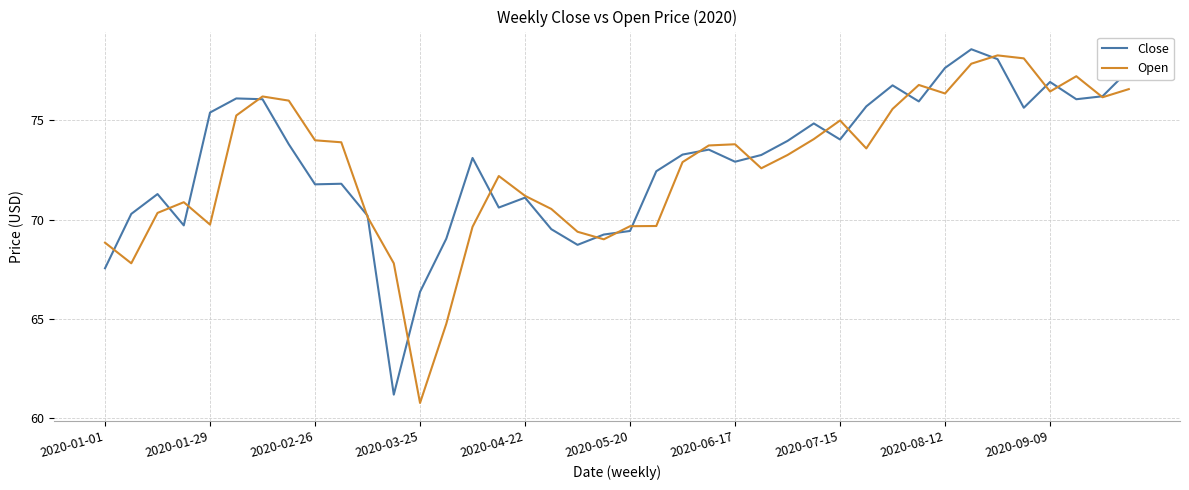

After their last crossing, which series has the higher values: Open or Close?

Close